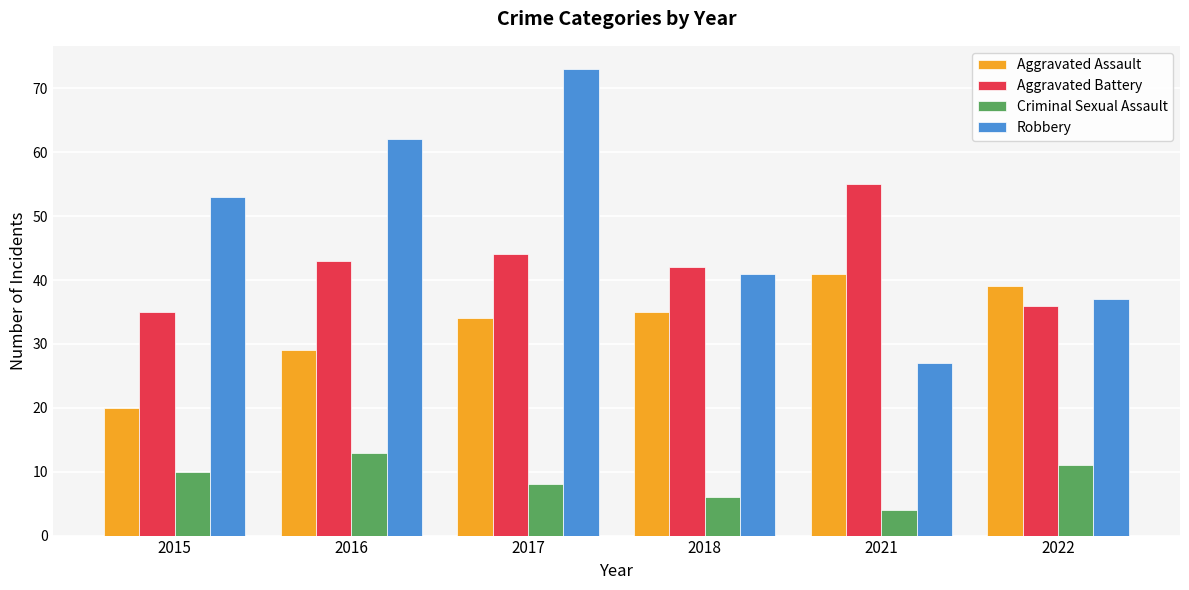

How many bars are there in each group?

4